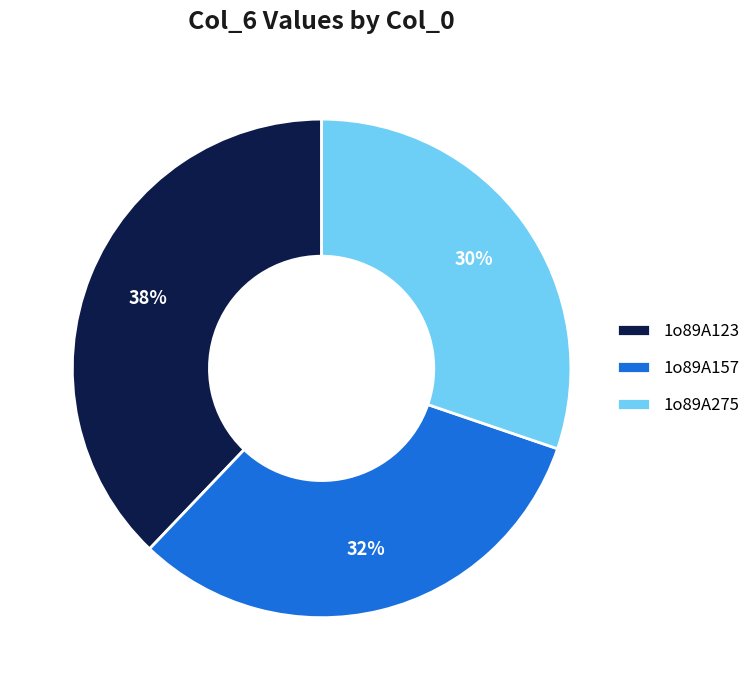

What is the smallest slice in the pie chart?

1o89A275